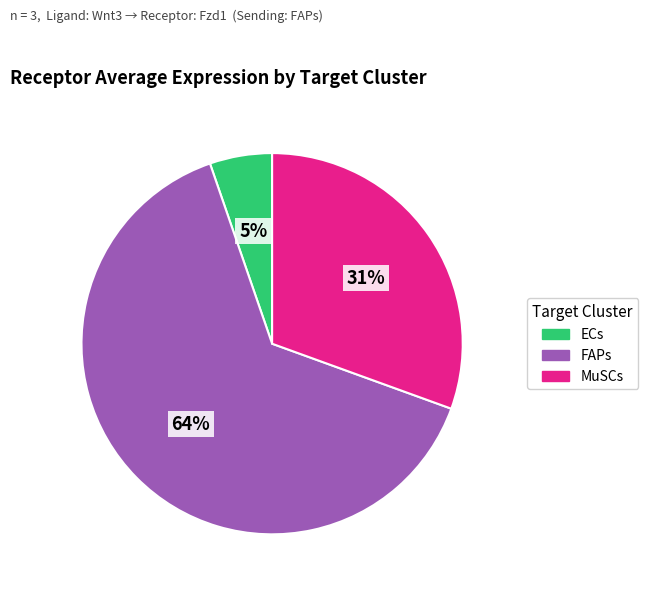

Which has a higher value, MuSCs or ECs?

MuSCs